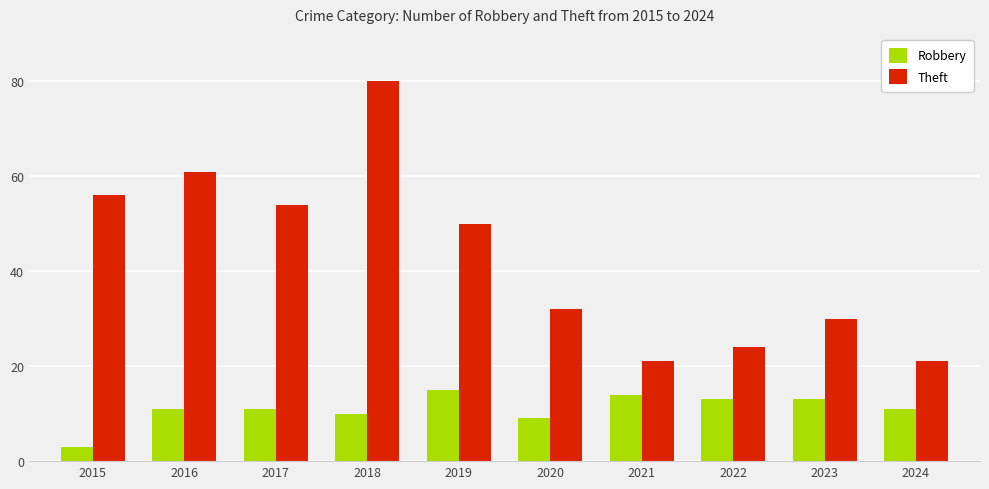

How many data points in Theft are less than 50?

5